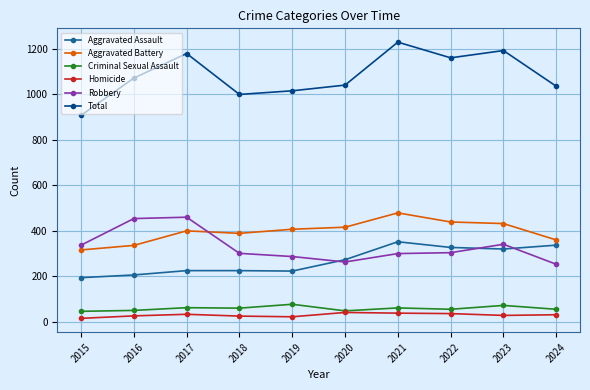

Which series has the largest total across all categories?

Total